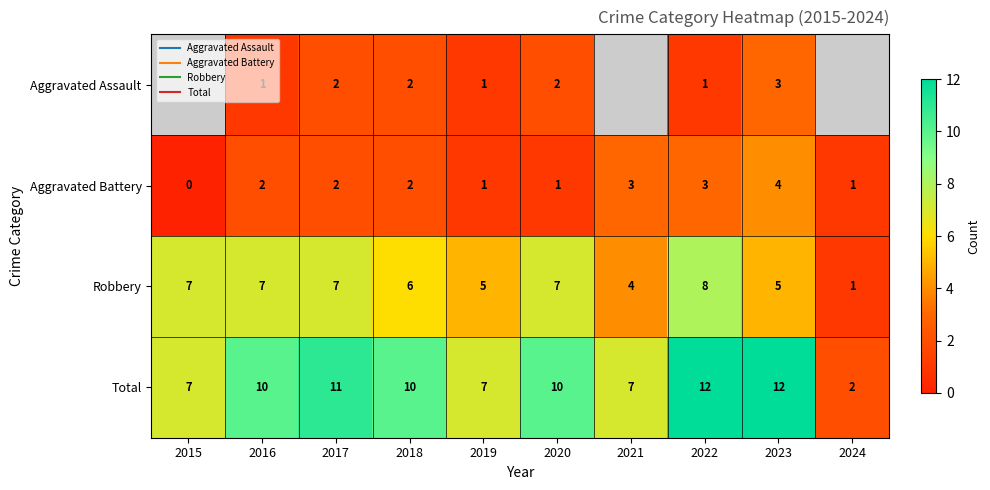

How many data points does each series have?

10